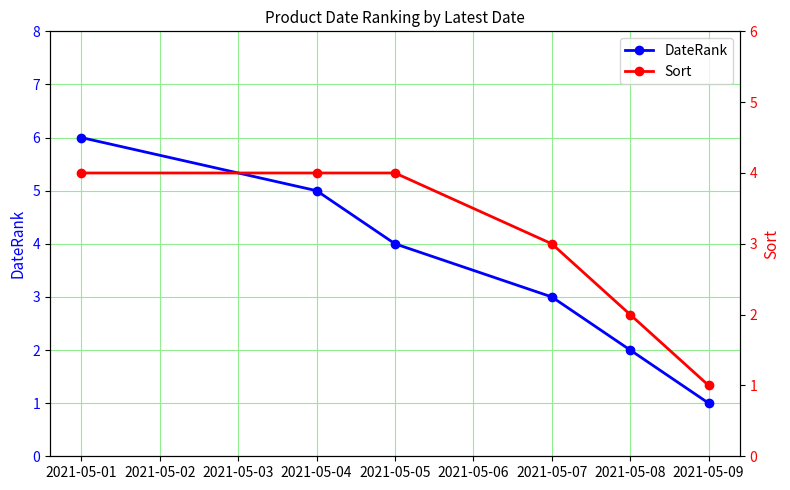

True or false: DateRank has a value of 2 at 2021-05-09.

False